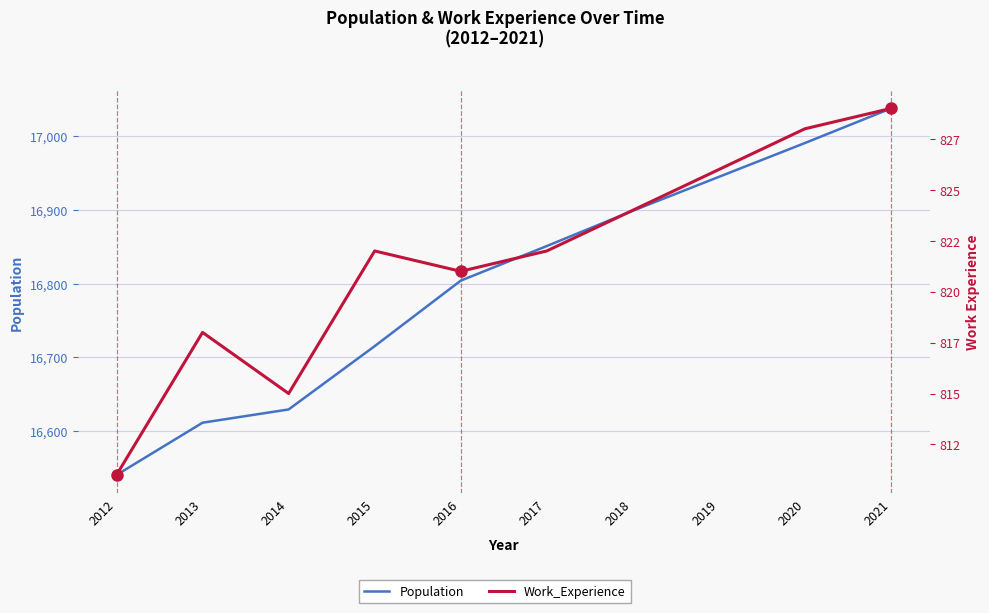

At 2019, list the series in order from largest to smallest.

Population, Work_Experience